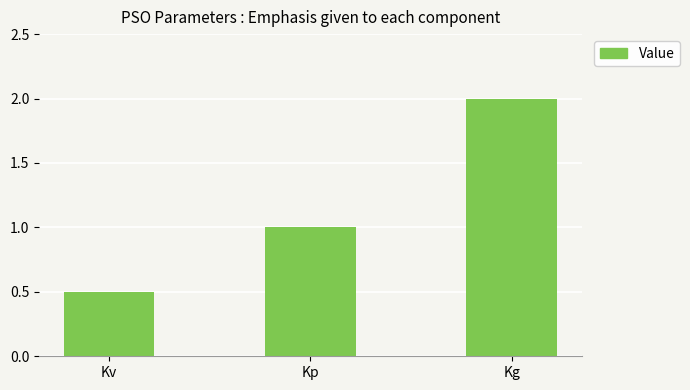

Count the number of categories in the chart.

3